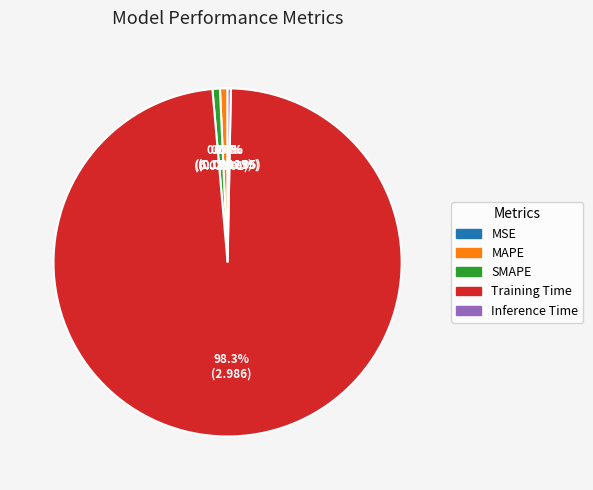

Does Training Time represent more than half of the total?

Yes